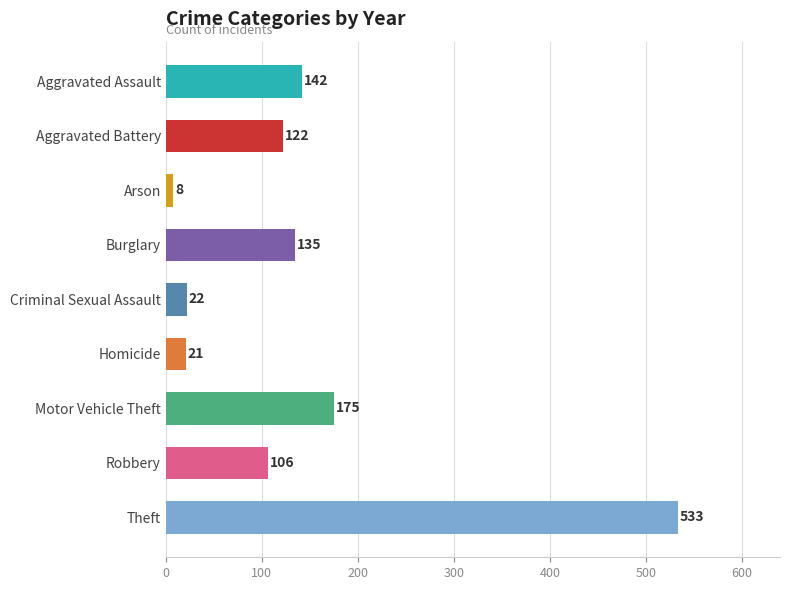

What is the average value?

140